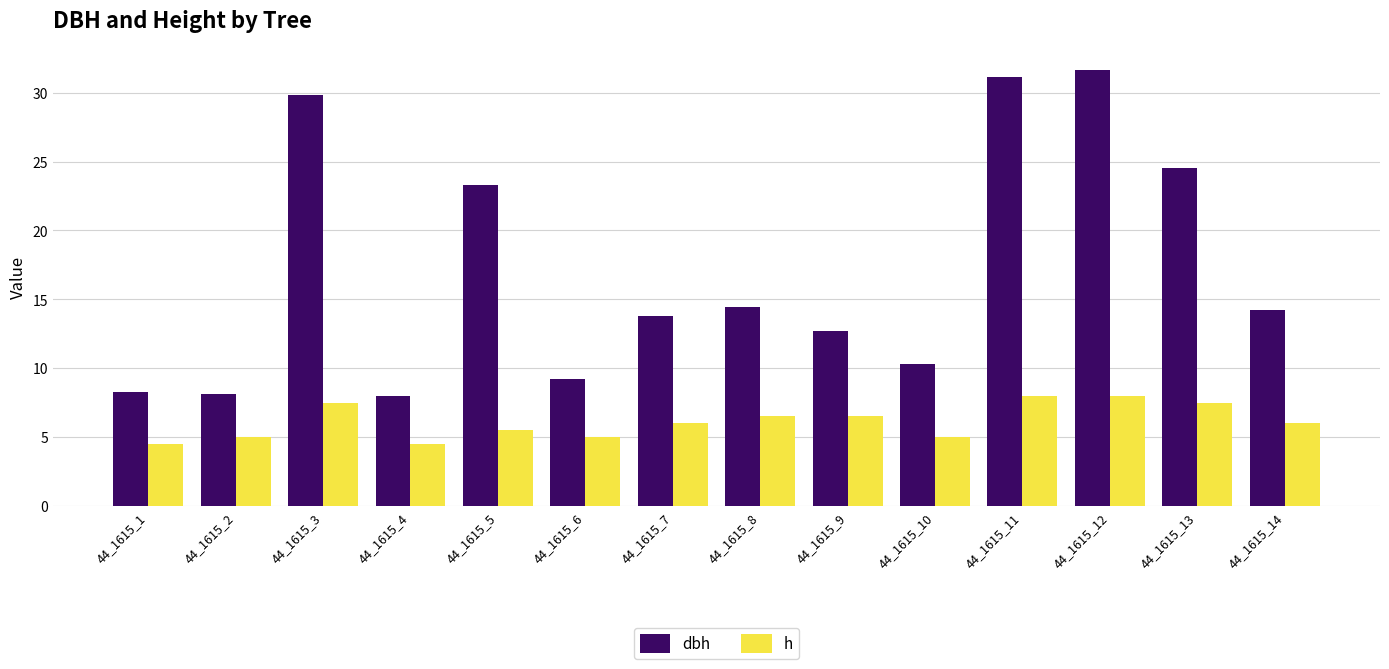

What is the minimum value for h?

4.5